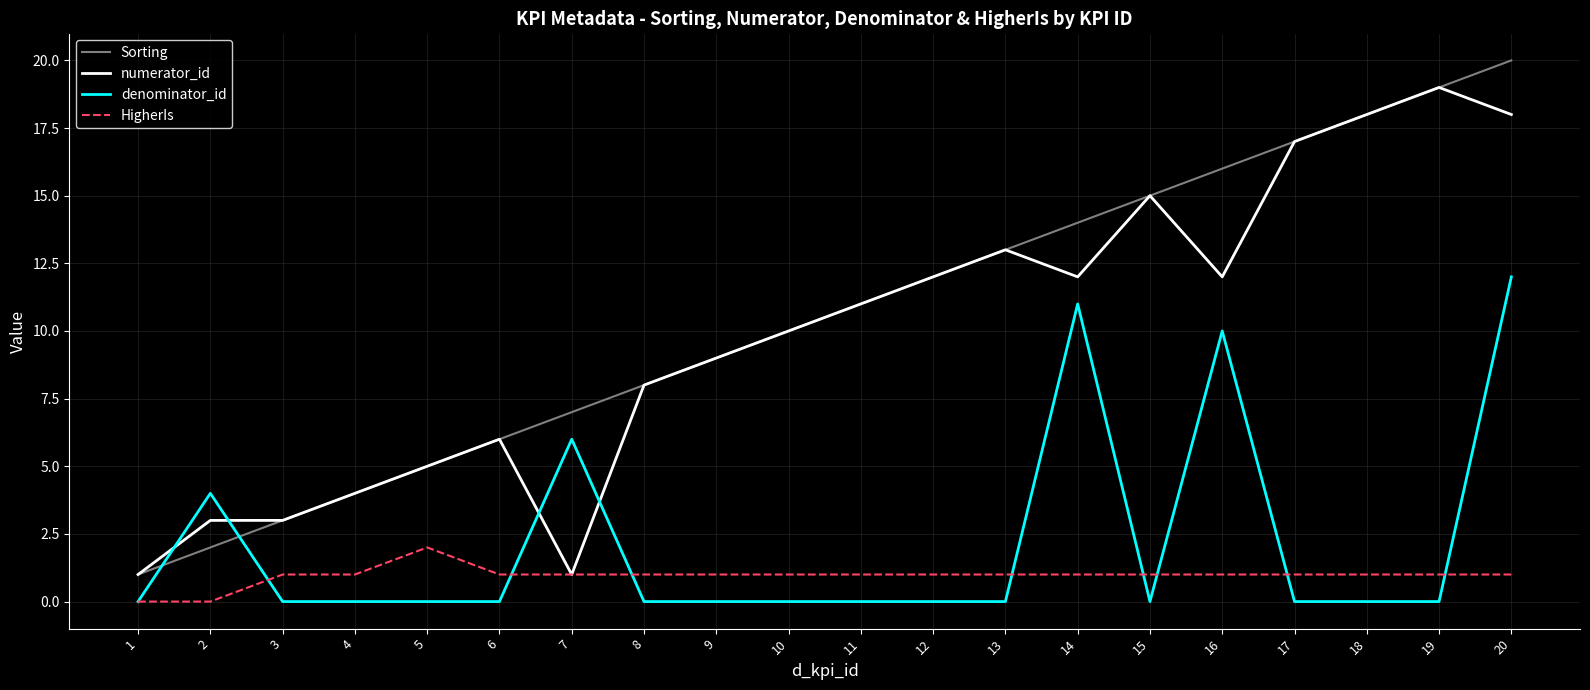

At which category does the chart reach its peak across all series?

20